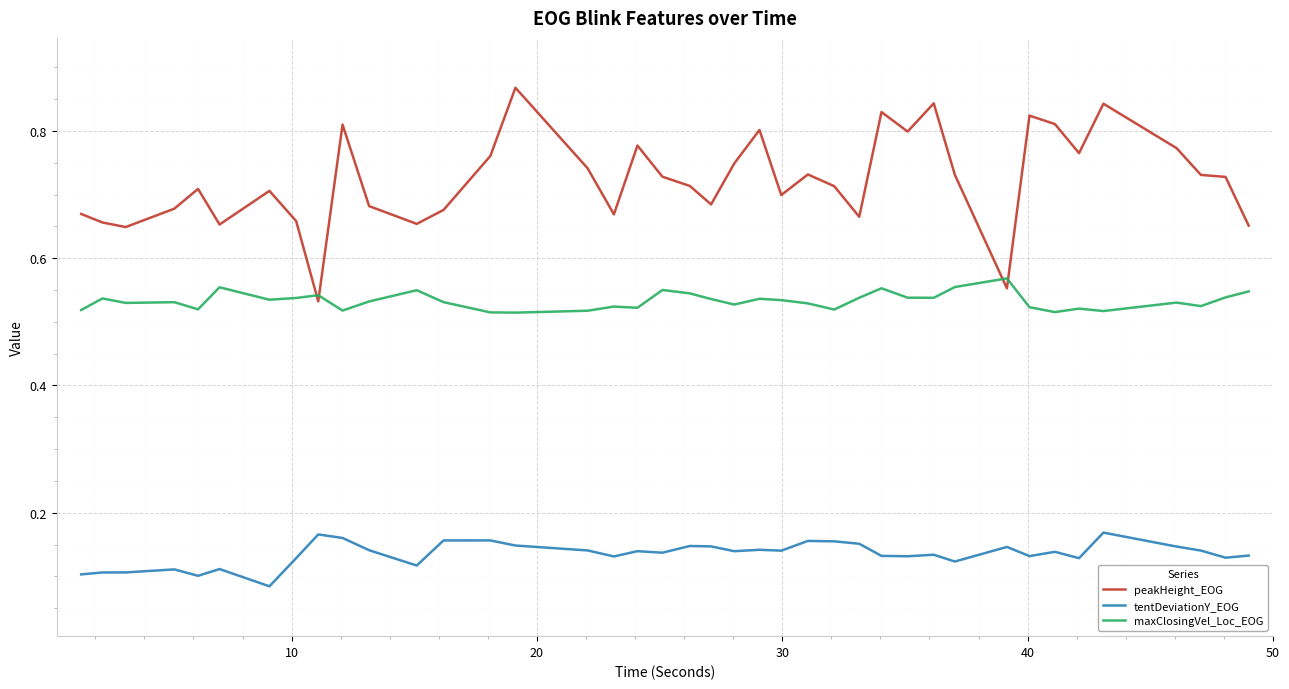

Rank the series by their maximum value, from highest to lowest.

peakHeight_EOG, maxClosingVel_Loc_EOG, tentDeviationY_EOG